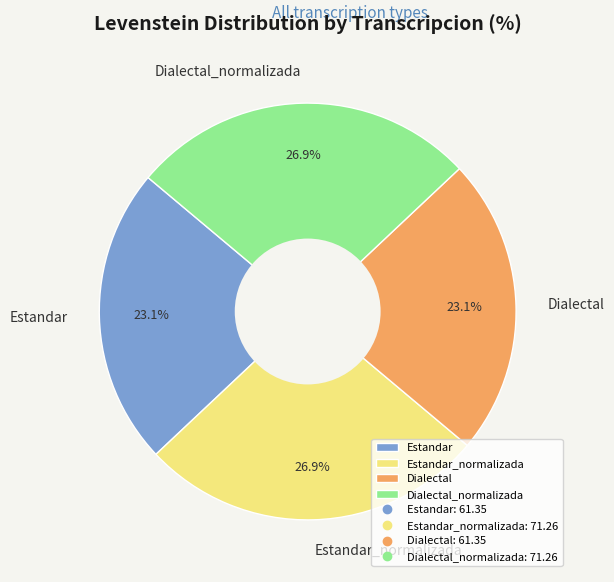

What percentage is the Dialectal_normalizada slice, to the nearest percent?

27%